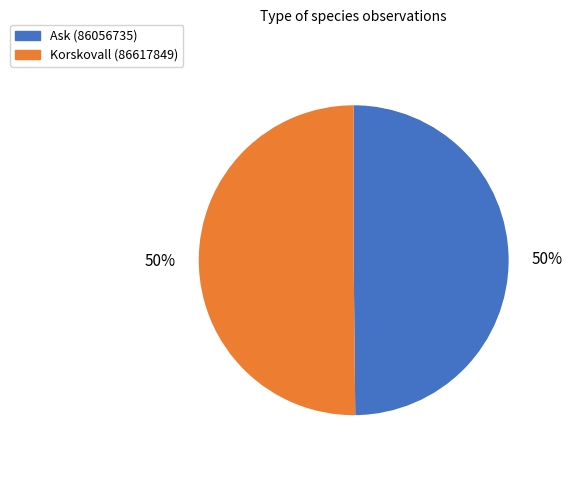

What is the ratio of the value at Korskovall (86617849) to the value at Ask (86056735)?

1.0